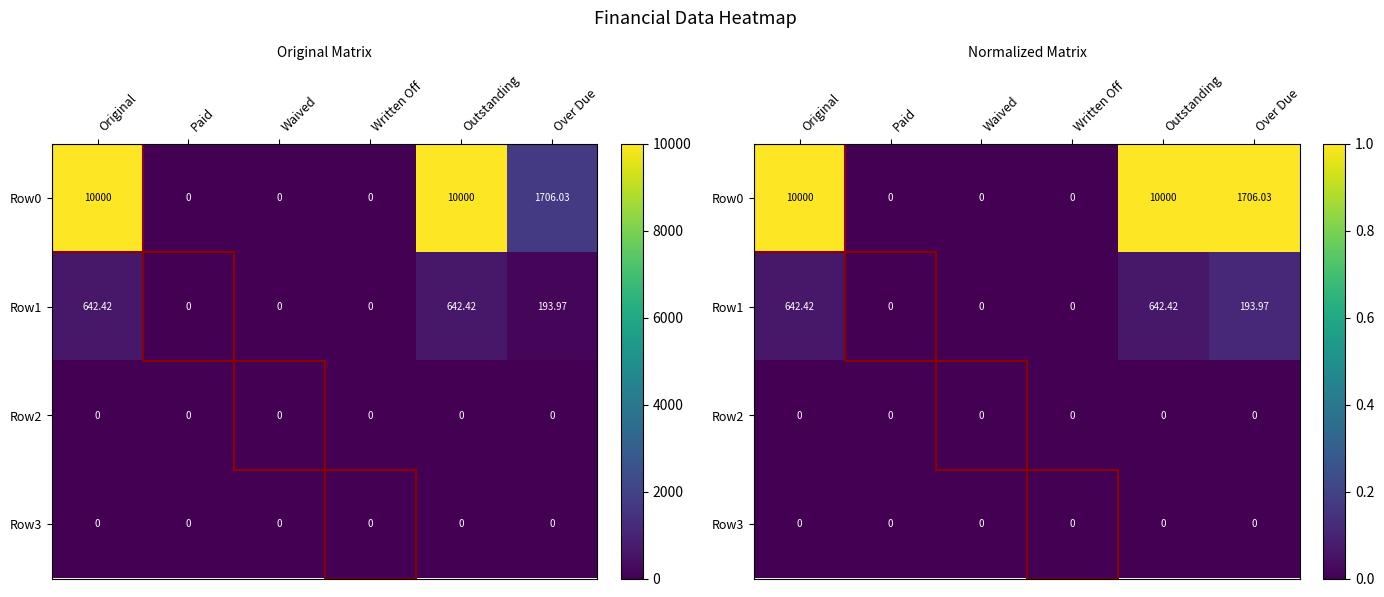

Rank the categories by Row3 value from highest to lowest.

Original, Paid, Waived, Written Off, Outstanding, Over Due